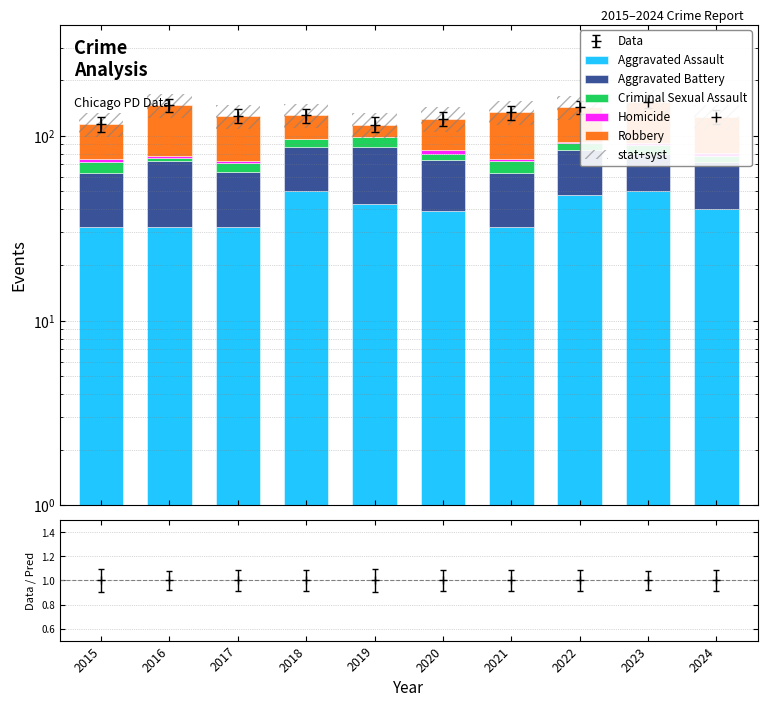

Which series changed the most between 2018 and 2023?

Robbery